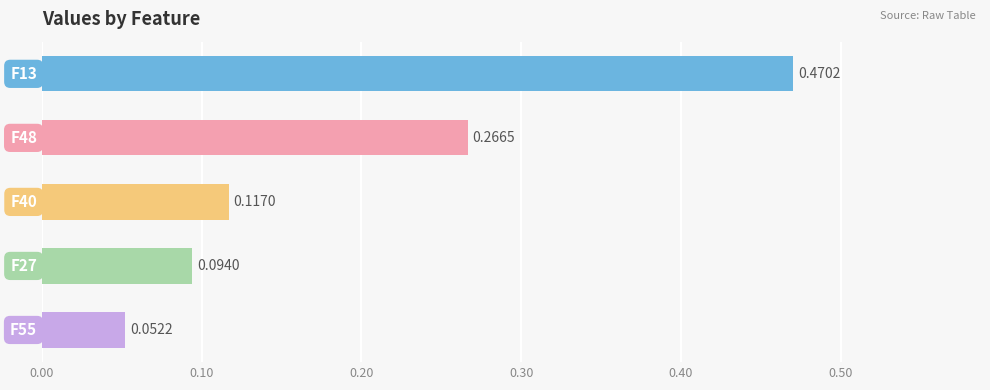

What is the difference between the maximum and minimum values?

0.4